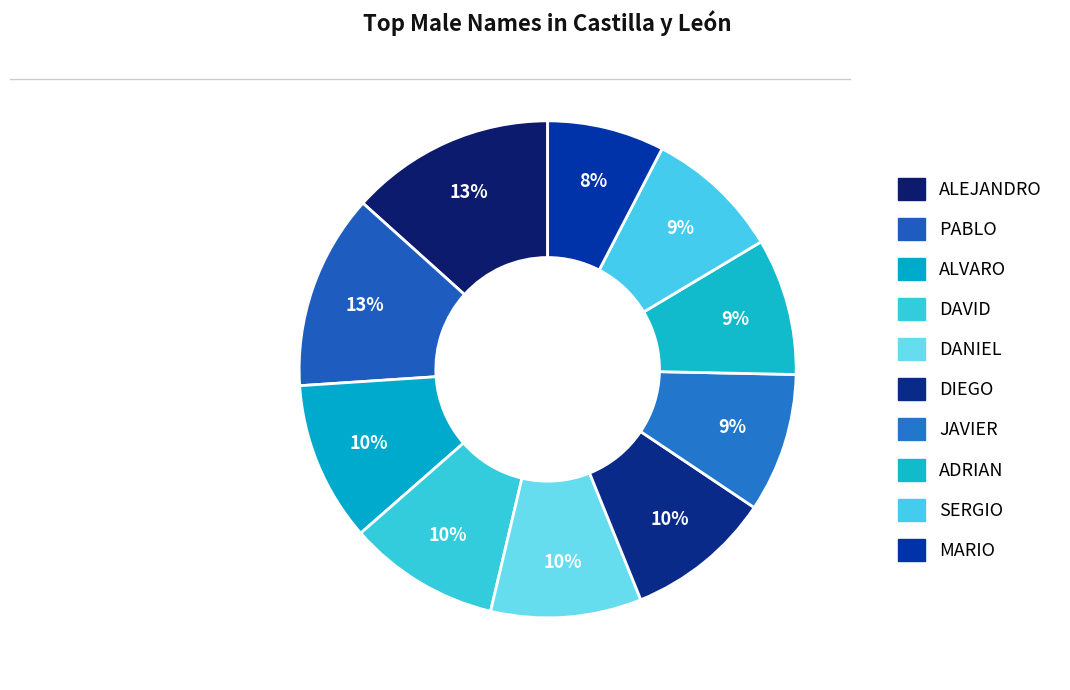

To the nearest percent, what percentage of the pie is ADRIAN?

9%